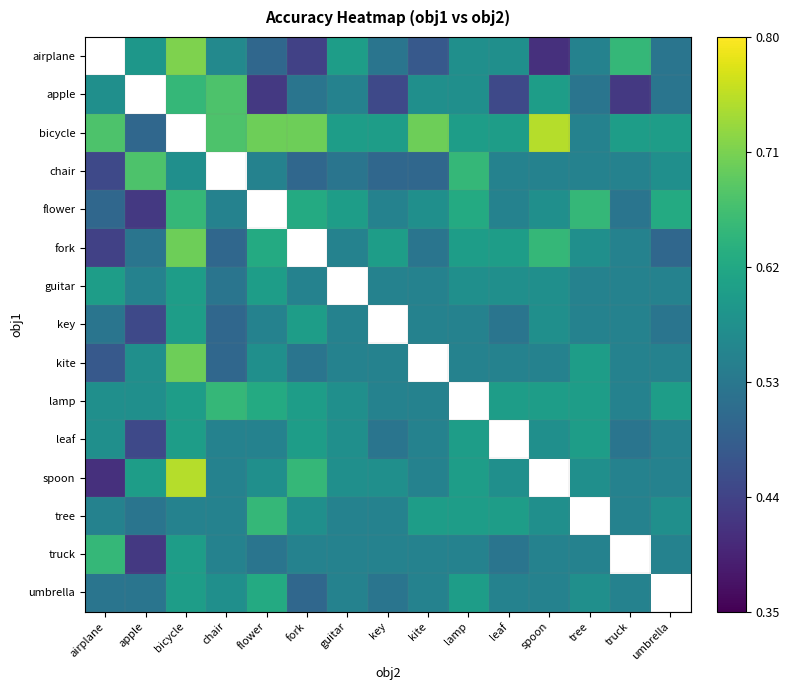

Which label corresponds to the smallest value in the chart?

spoon